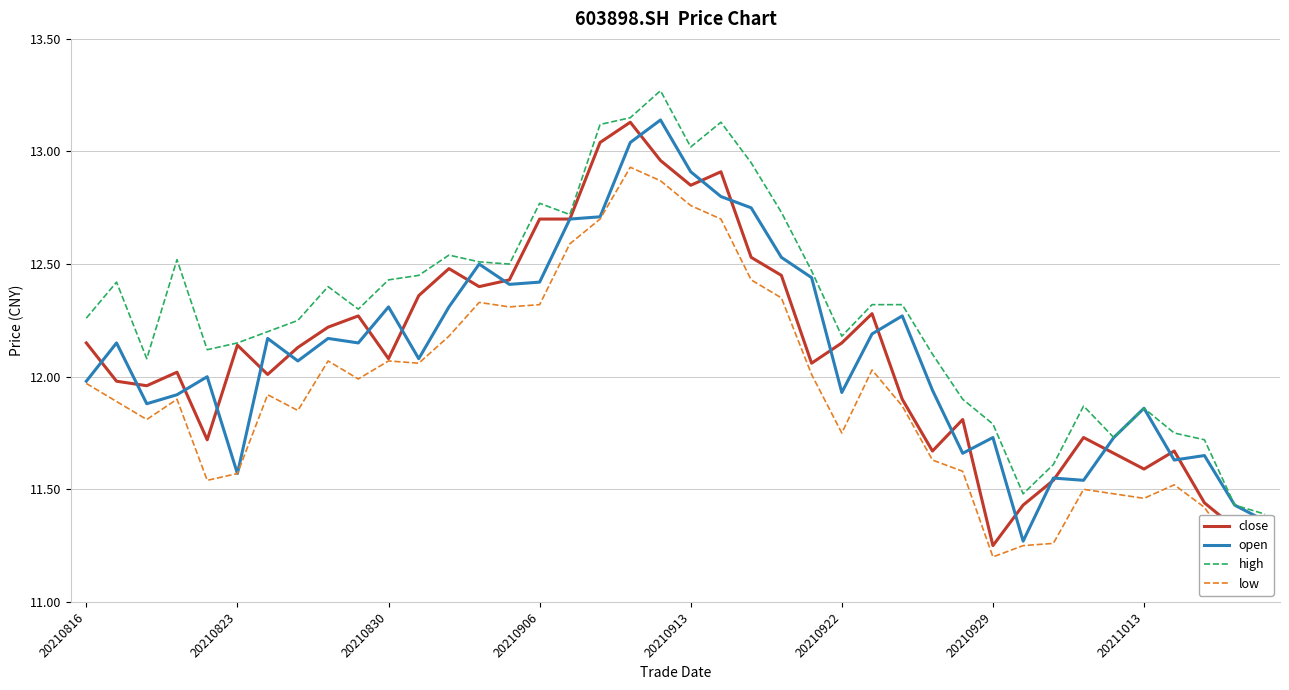

True or false: high and low cross at least once.

False